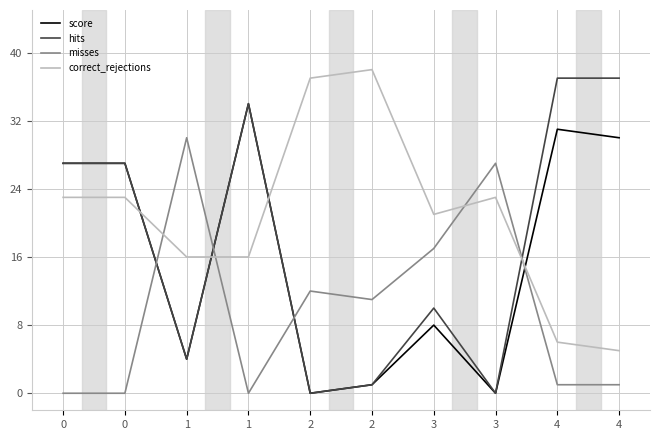

How many values in the hits series are below 27?

5